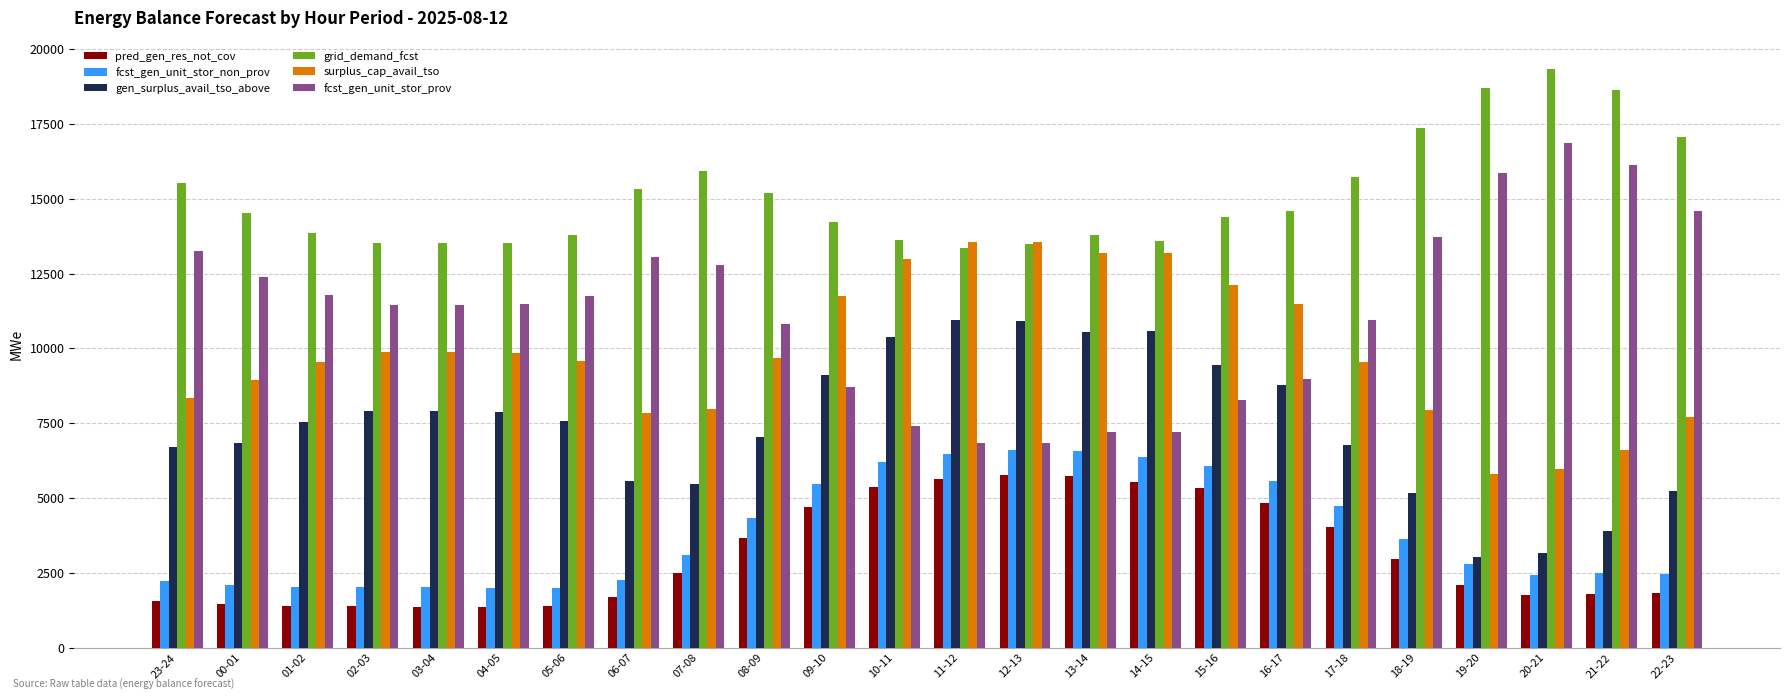

What is the average value of the fcst_gen_unit_stor_non_prov series?

3832